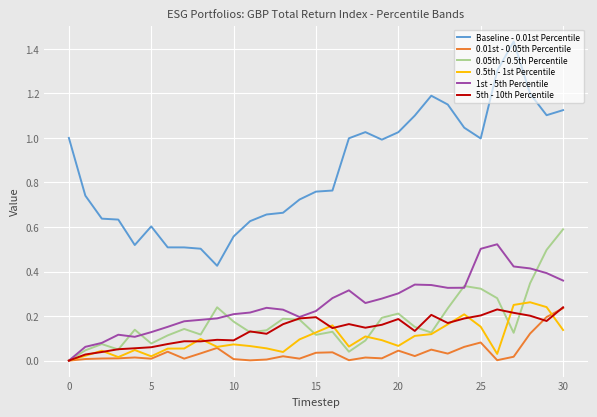

True or false: 0.01st - 0.05th Percentile has more than 1 points higher than both neighbors.

True